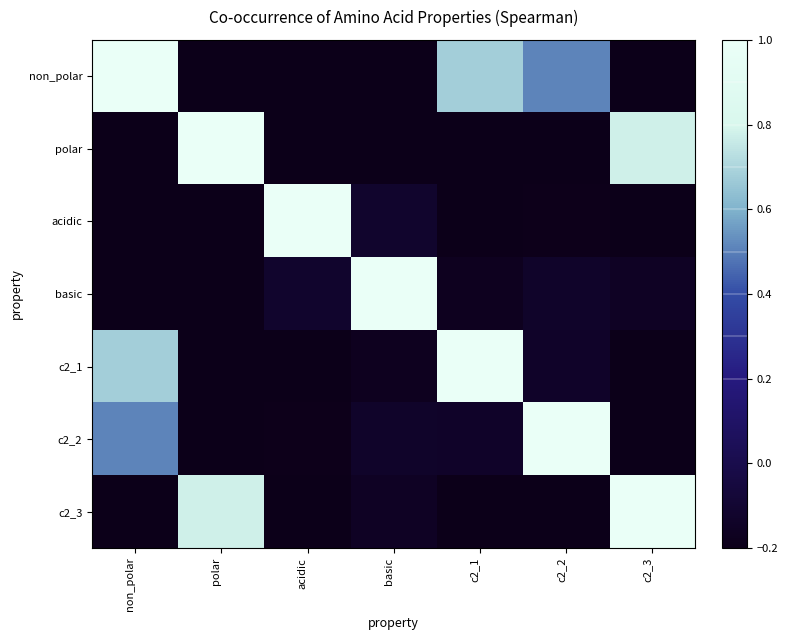

Count the number of categories in the chart.

7